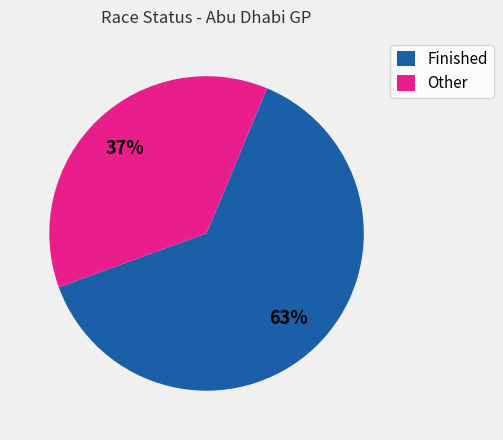

Do Other and Finished together represent more than half of the pie?

Yes